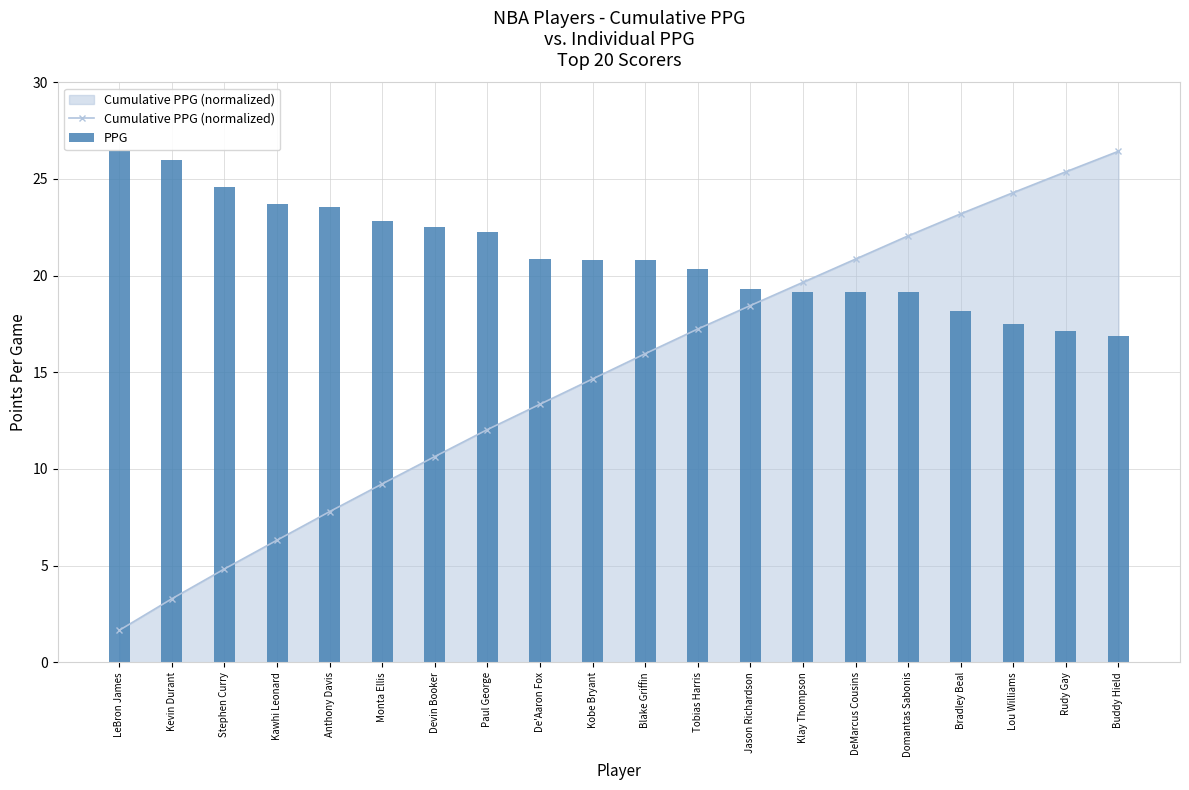

List the labels in order of Cumulative PPG (normalized) value, smallest first.

LeBron James, Kevin Durant, Stephen Curry, Kawhi Leonard, Anthony Davis, Monta Ellis, Devin Booker, Paul George, De'Aaron Fox, Kobe Bryant, Blake Griffin, Tobias Harris, Jason Richardson, Klay Thompson, DeMarcus Cousins, Domantas Sabonis, Bradley Beal, Lou Williams, Rudy Gay, Buddy Hield